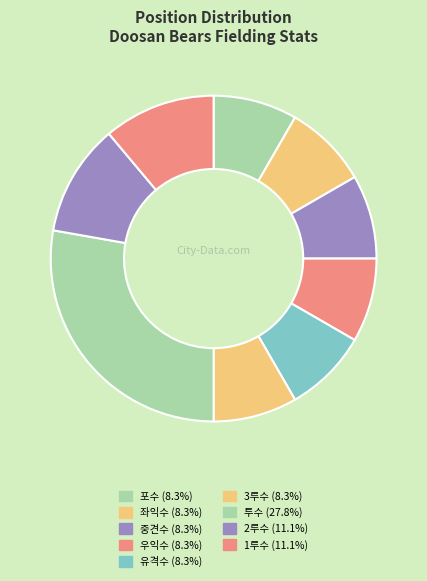

Does 3루수 account for over 50% of the chart?

No